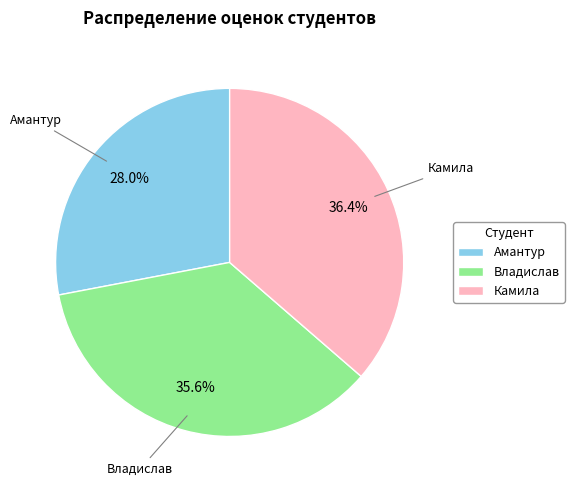

Rank the categories by value from highest to lowest.

Камила, Владислав, Амантур